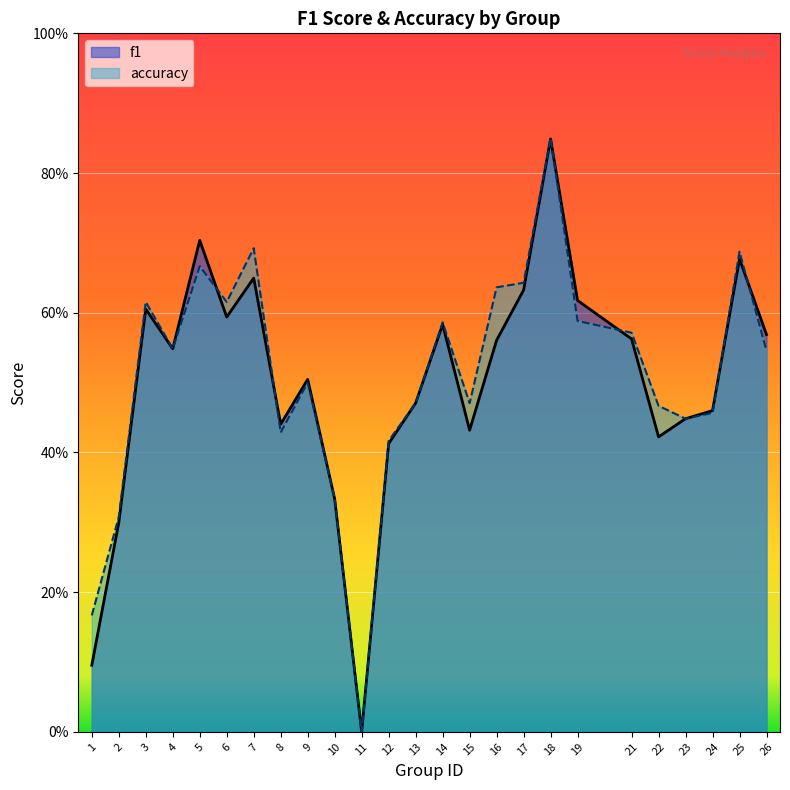

Count the number of categories in the chart.

25